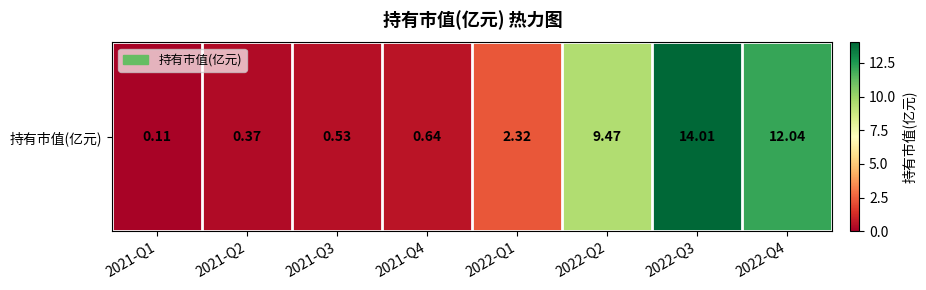

What is the change in value from 2021-Q4 to 2022-Q2?

+8.8